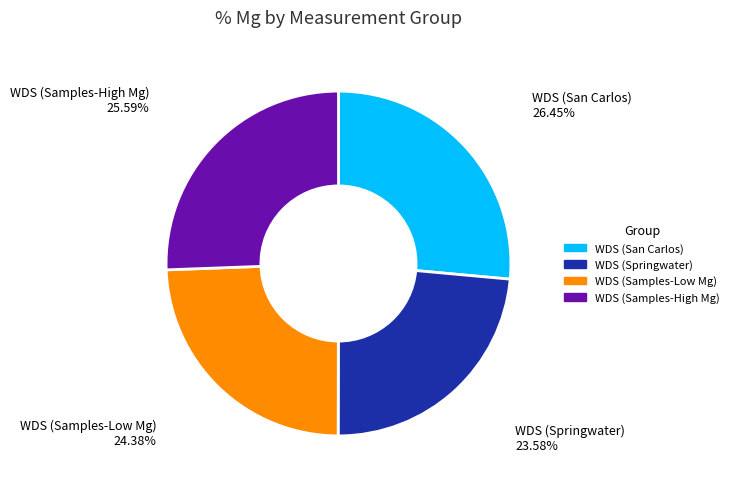

Which has a higher value, WDS (Samples-Low Mg) or WDS (Springwater)?

WDS (Samples-Low Mg)